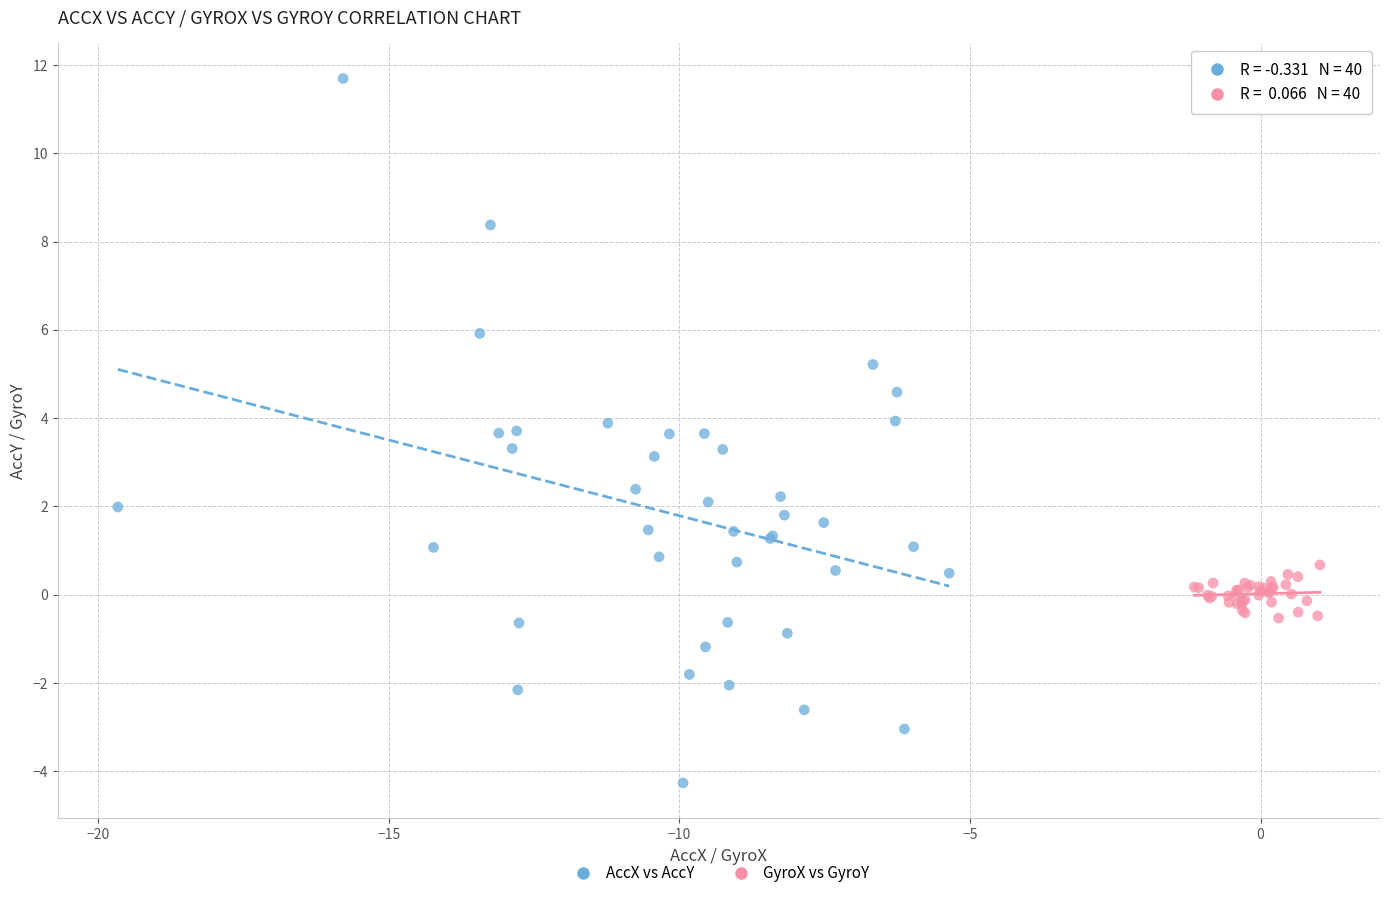

Which series contains the lowest Y value?

AccX vs AccY